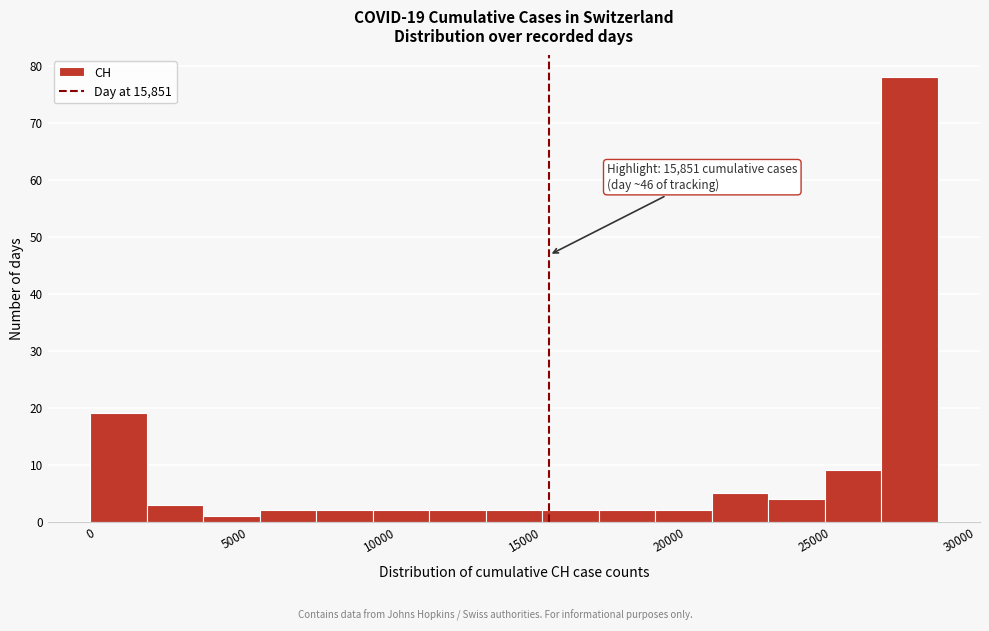

Read against the x-axis, roughly where is the centre of the tallest bar?

28500